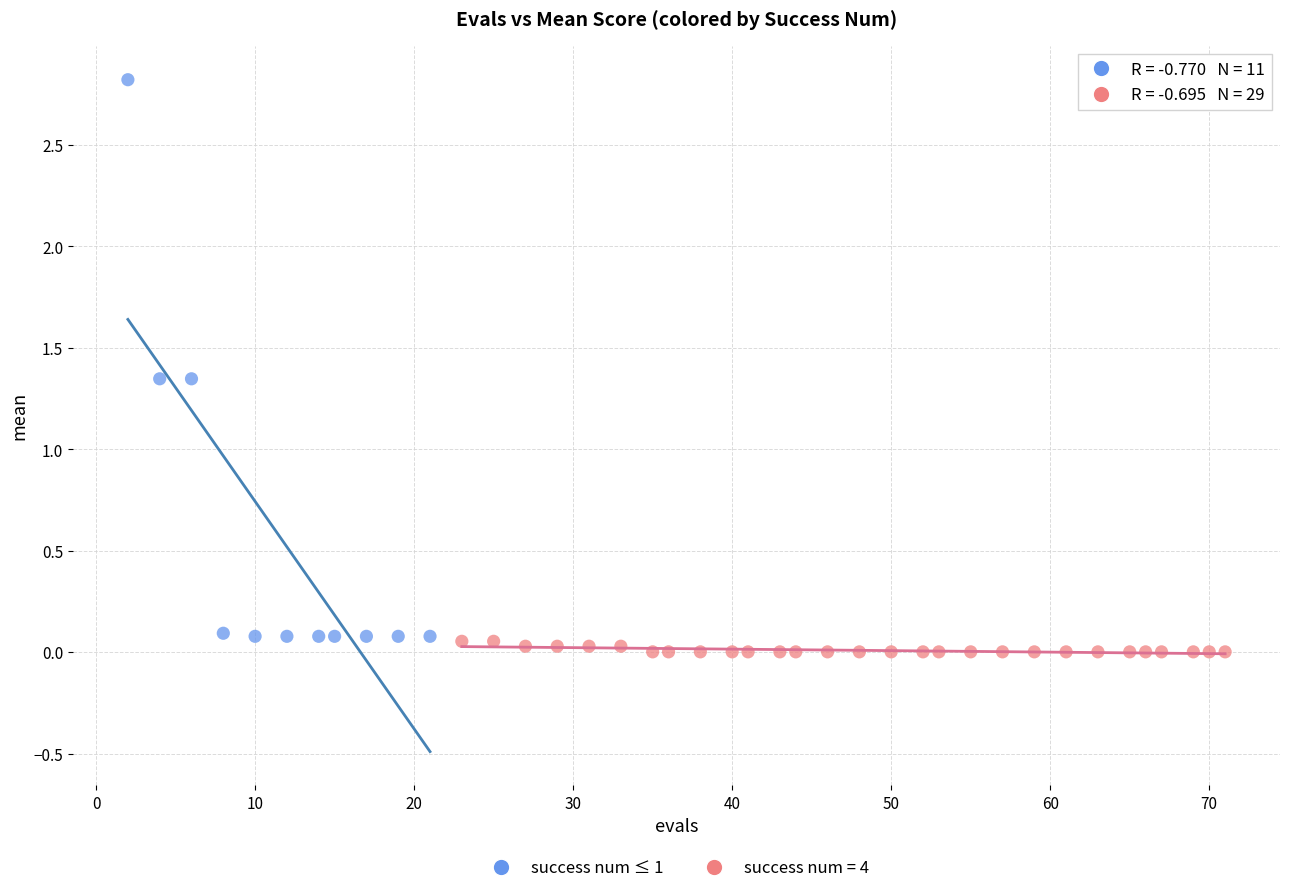

Which series has the widest spread of Y values?

success num ≤ 1